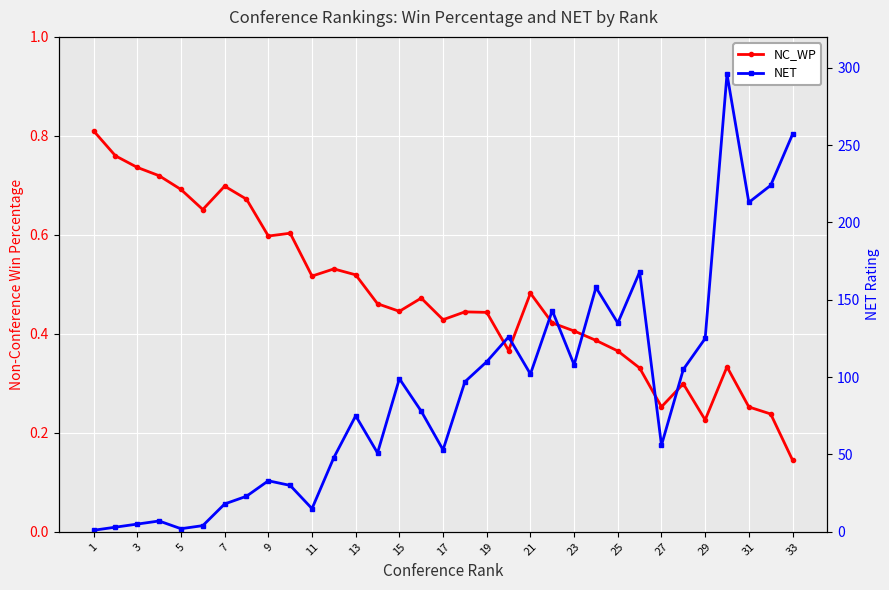

How many categories are shown in the chart?

33